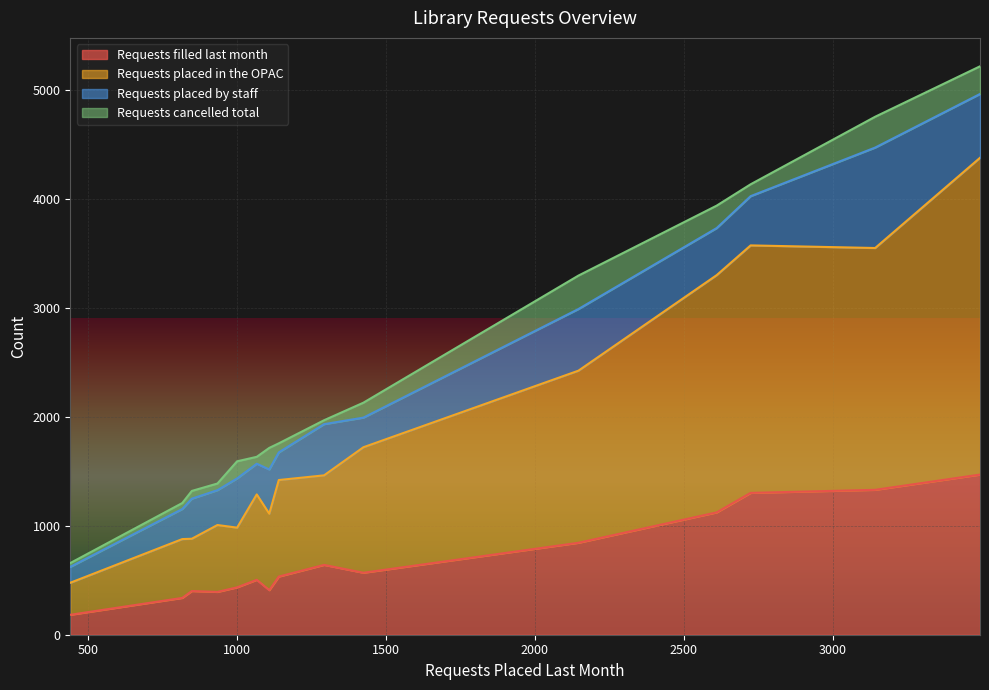

True or false: Requests filled last month has a value of 338 at Holton, Beck-Bookman Library.

True